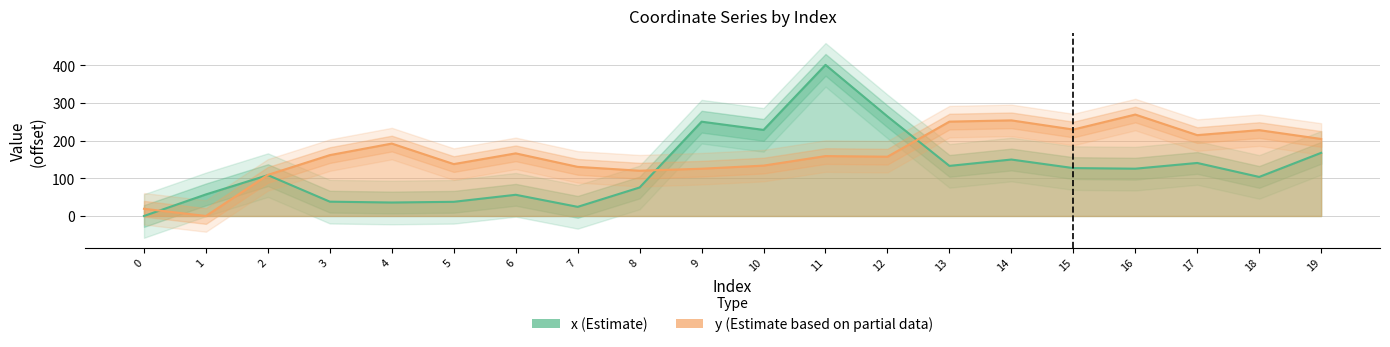

Reading left to right, transcribe all the data shown in this chart.

x: 0.0	57.4	108.6	38.1	35.8	37.7	56.4	24.3	75.8	250.6	228.8	401.6	264.6	133.1	150.0	127.3	125.7	140.9	103.8	167.8
y: 19.1	0.0	109.3	161.8	192.4	137.9	166.4	130.6	120.3	125.6	133.9	159.2	157.6	250.8	254.1	229.7	269.6	214.9	228.2	204.7